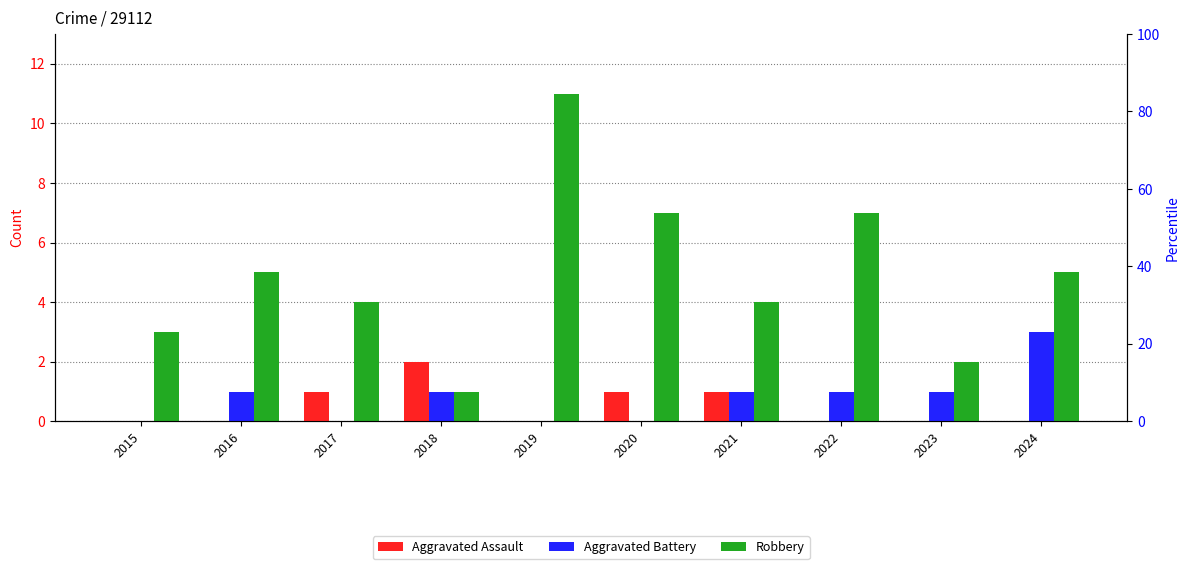

Count the Aggravated Assault values in the range 0 to 1.

9